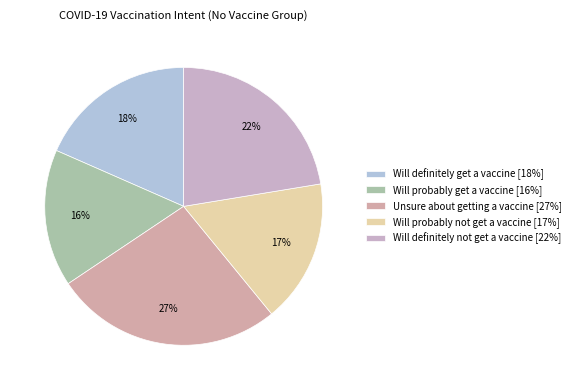

What is the smallest slice in the pie chart?

Will probably get a vaccine